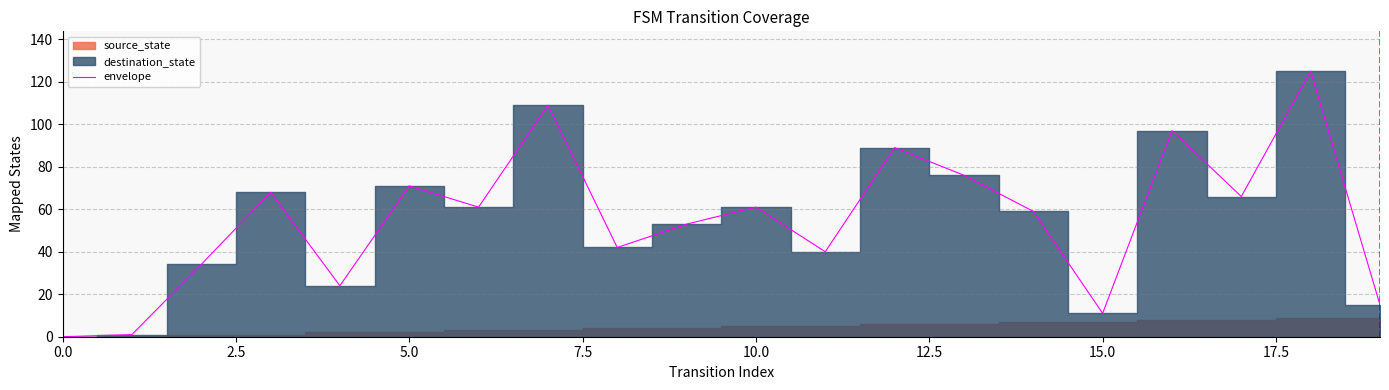

What is the difference between the maximum and second lowest values?

124